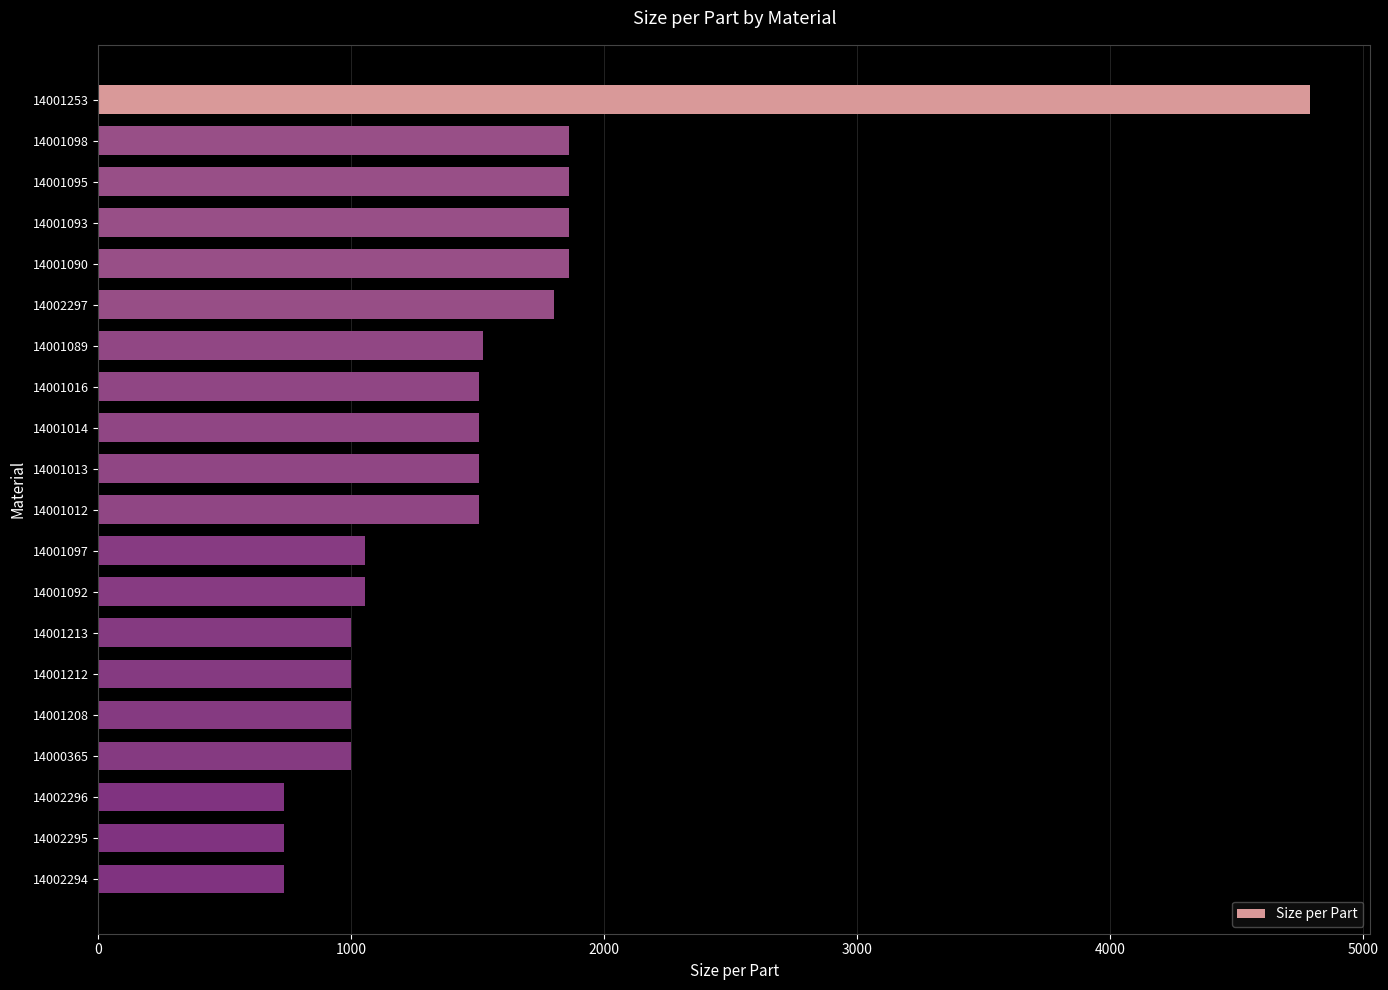

What is the label of the 17th bar from the bottom?

14001093